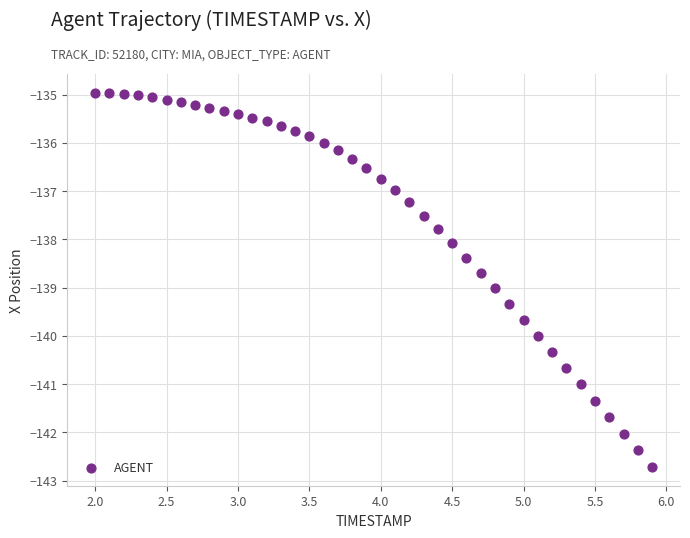

What is the range of X values (max minus min)?

3.9